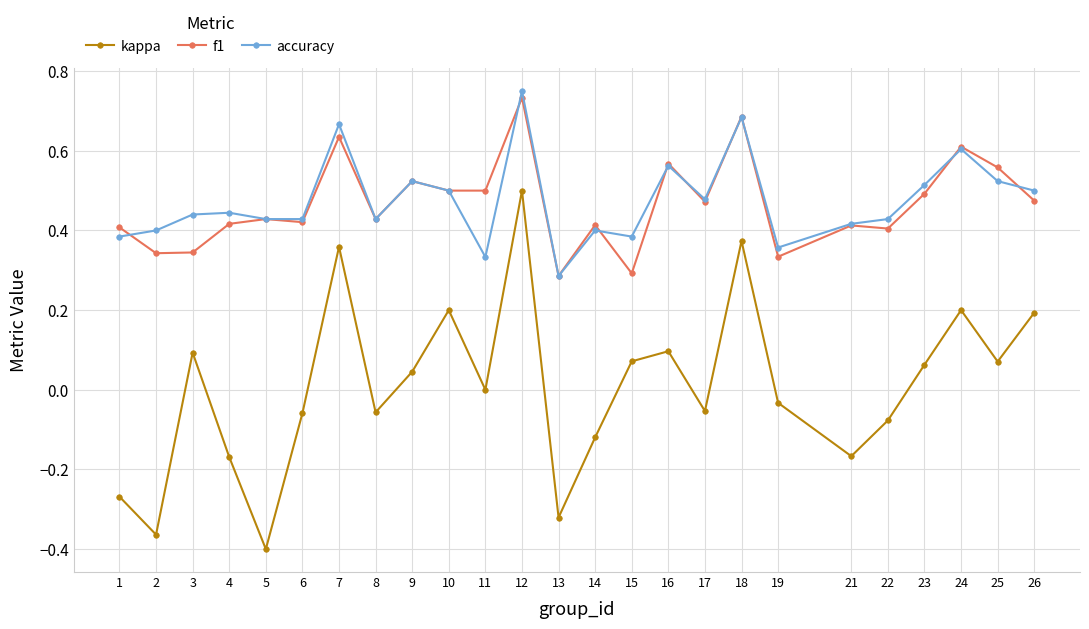

Between 8 and 21, which series saw the biggest shift?

kappa